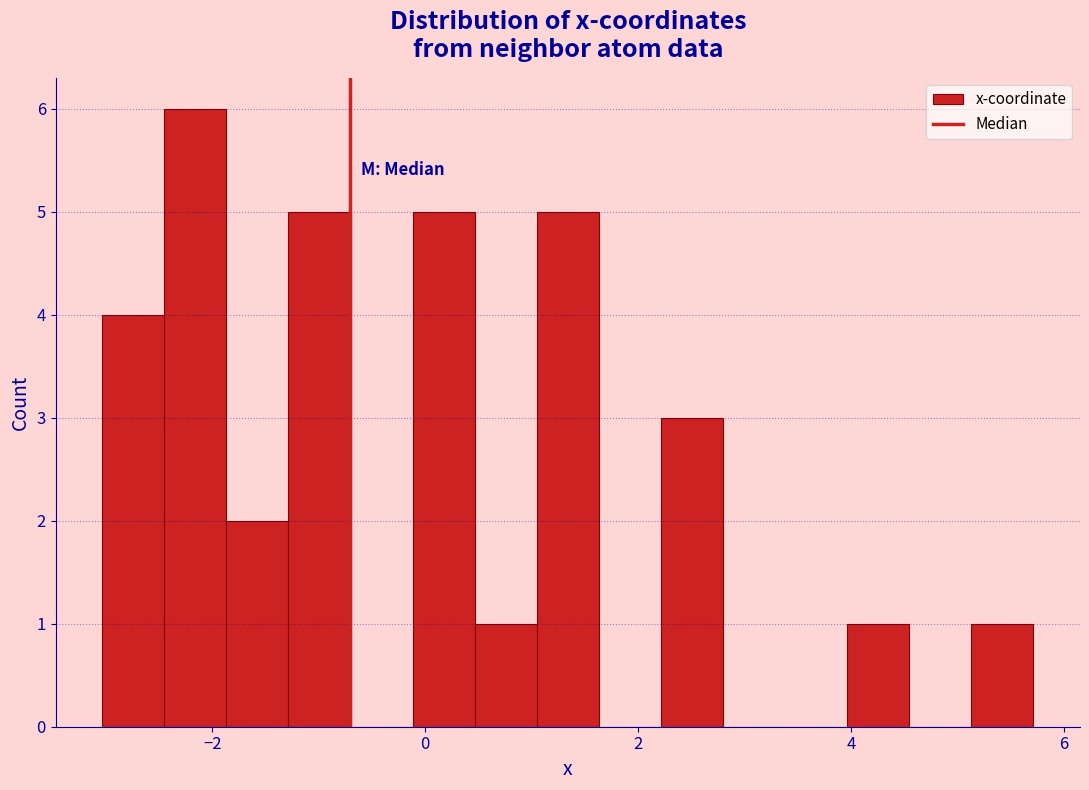

Around what value on the x-axis is the tallest bar? Give the approximate position of its centre, as read against the axis.

-2.2